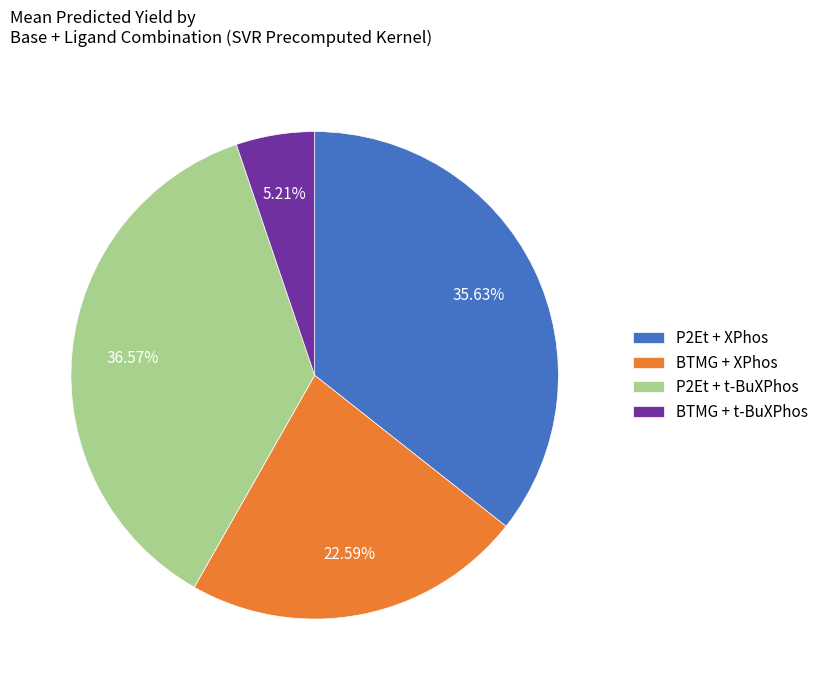

What is the smallest slice in the pie chart?

BTMG + t-BuXPhos